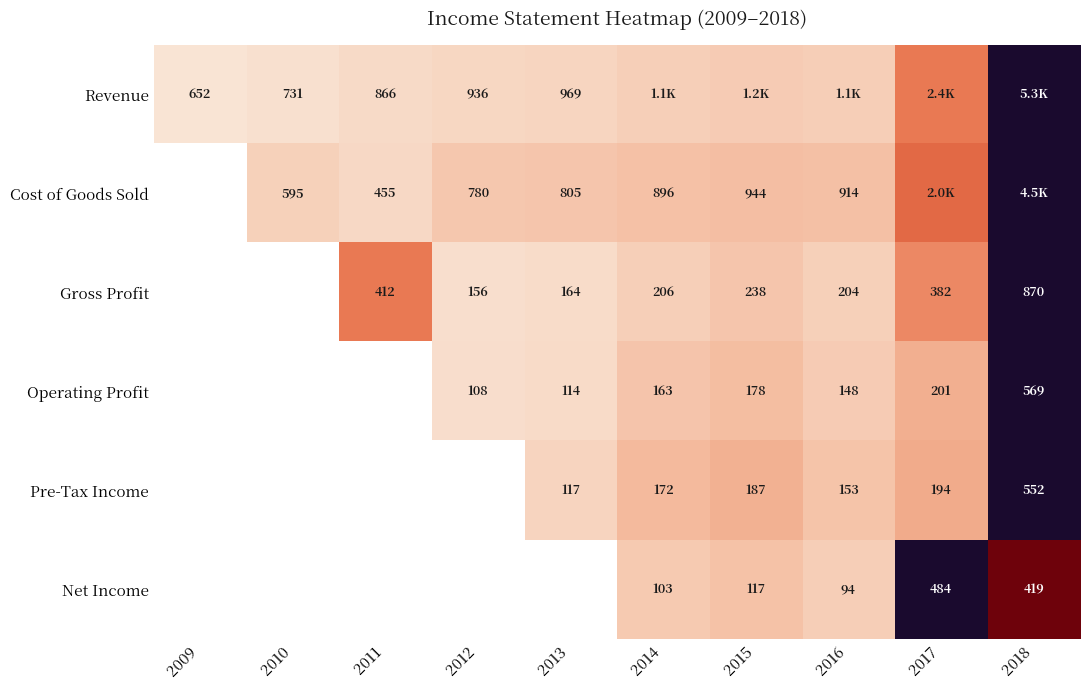

Is it true that Cost of Goods Sold equals 0.1 at 2011?

False